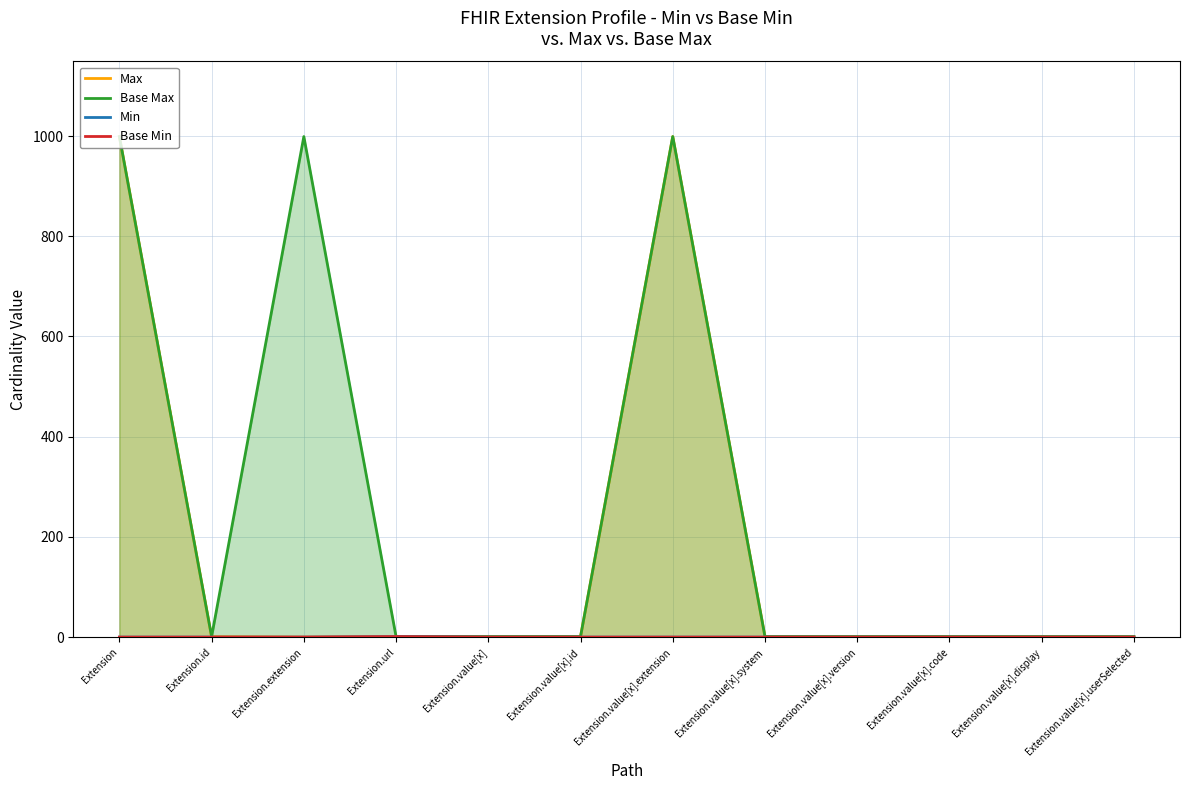

True or false: Base Min and Min intersect in this chart.

False